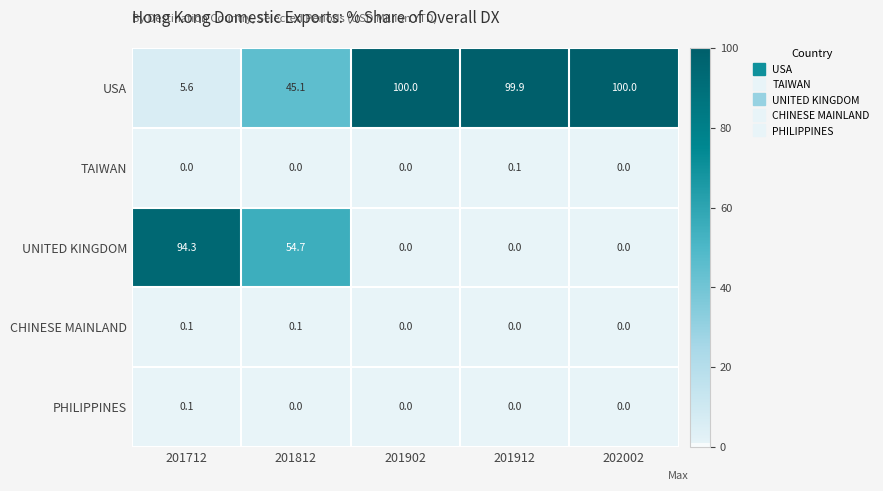

True or false: PHILIPPINES has a value of 0.0 at 201812.

True